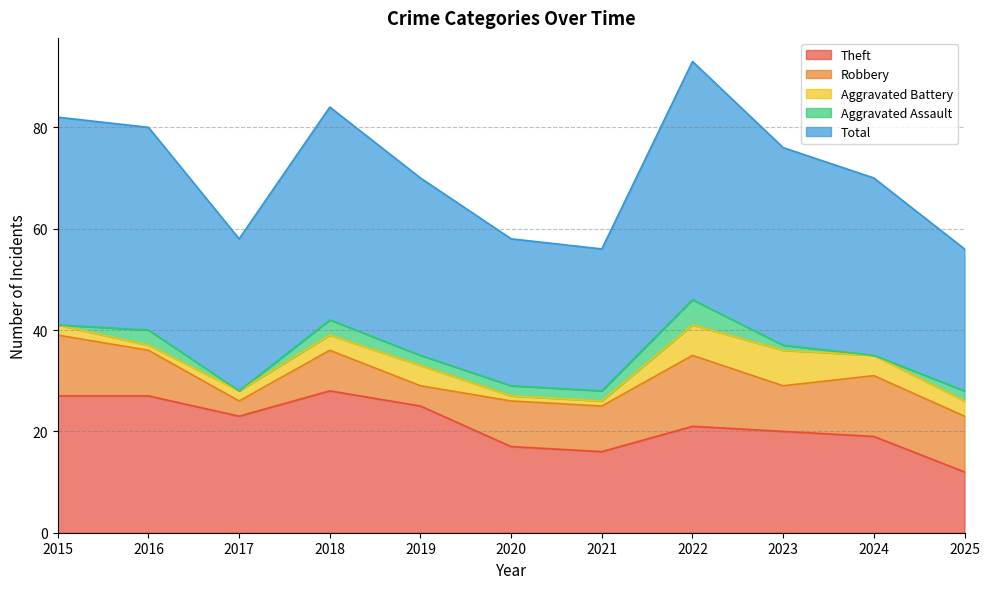

Where does the Aggravated Assault series first go above 2?

2016